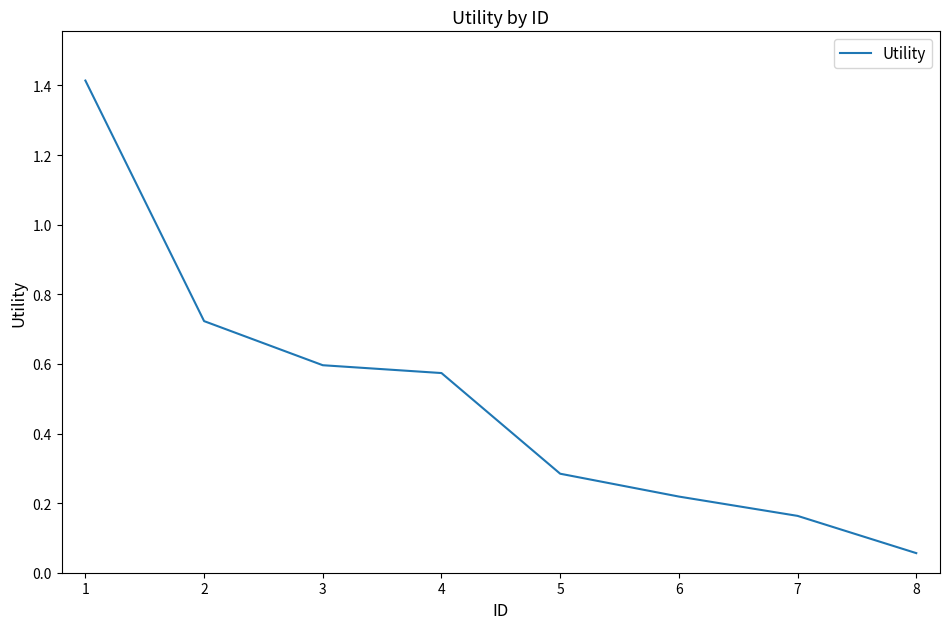

Between 5 and 2, which is larger?

2